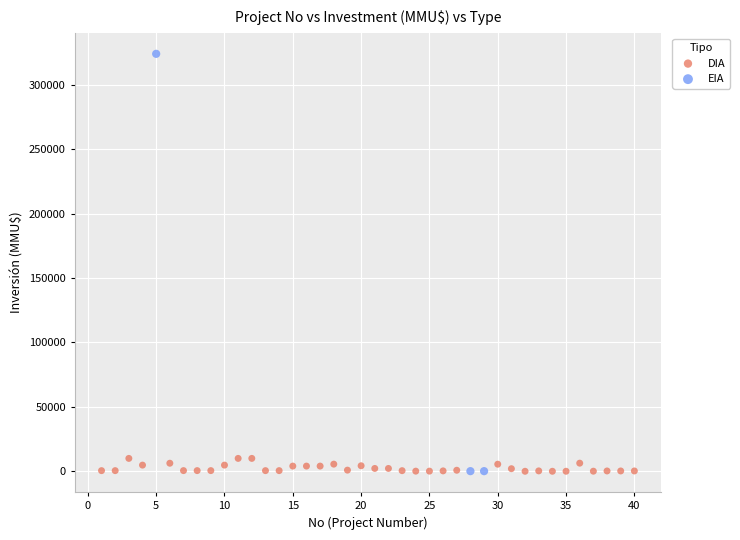

Which series reaches the maximum Y coordinate?

EIA